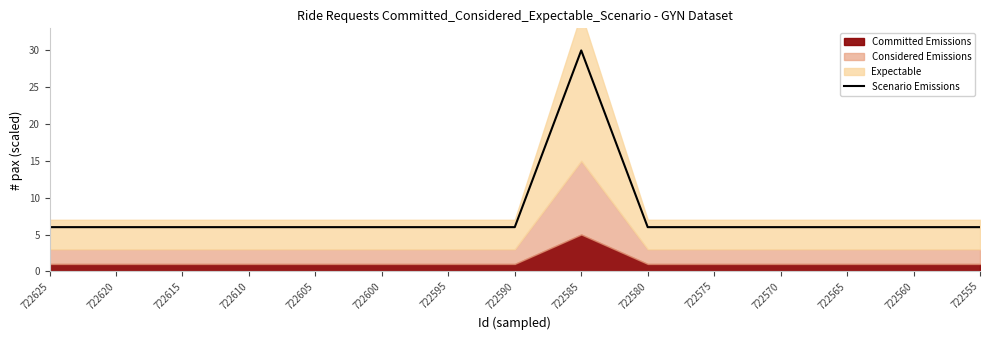

At which label is the value closest to 18?

722625